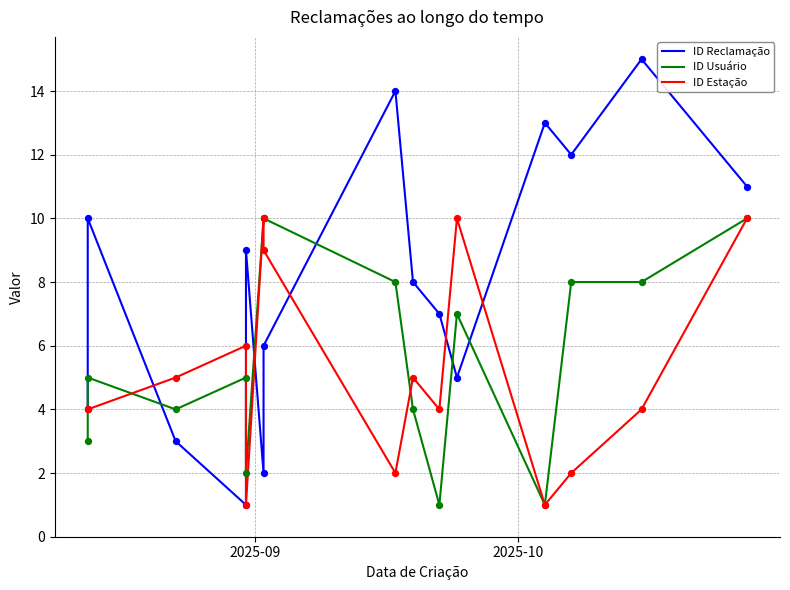

Is the value of ID Reclamação at 7 greater than the value of ID Usuário at 6?

Yes